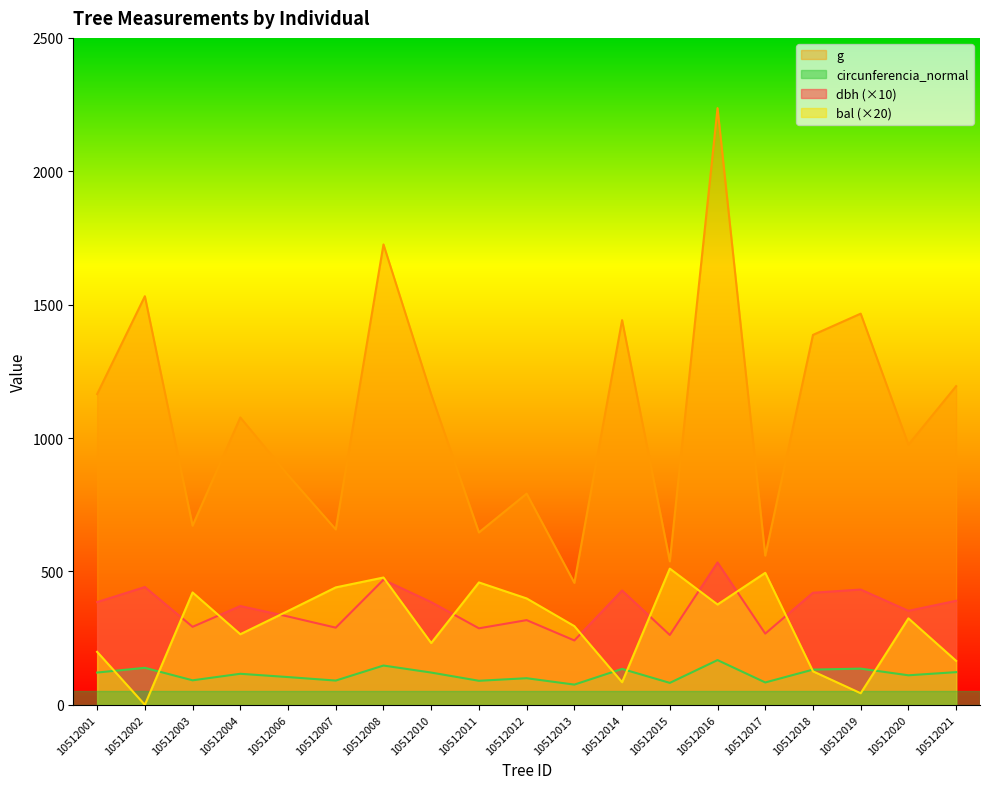

How many series are shown in this chart?

4